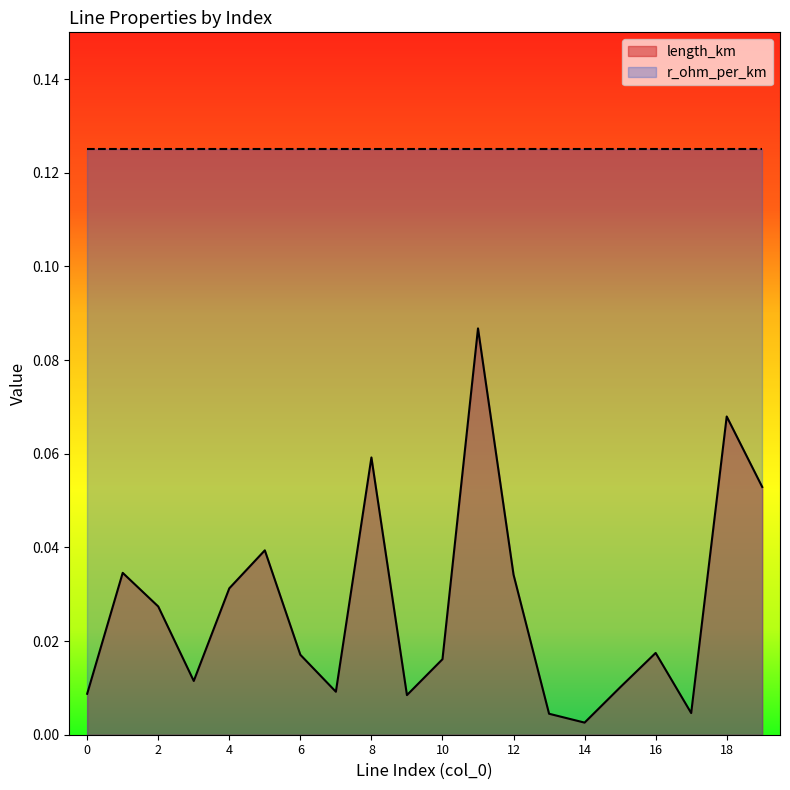

Is it true that the value at 11 is 0.1?

False